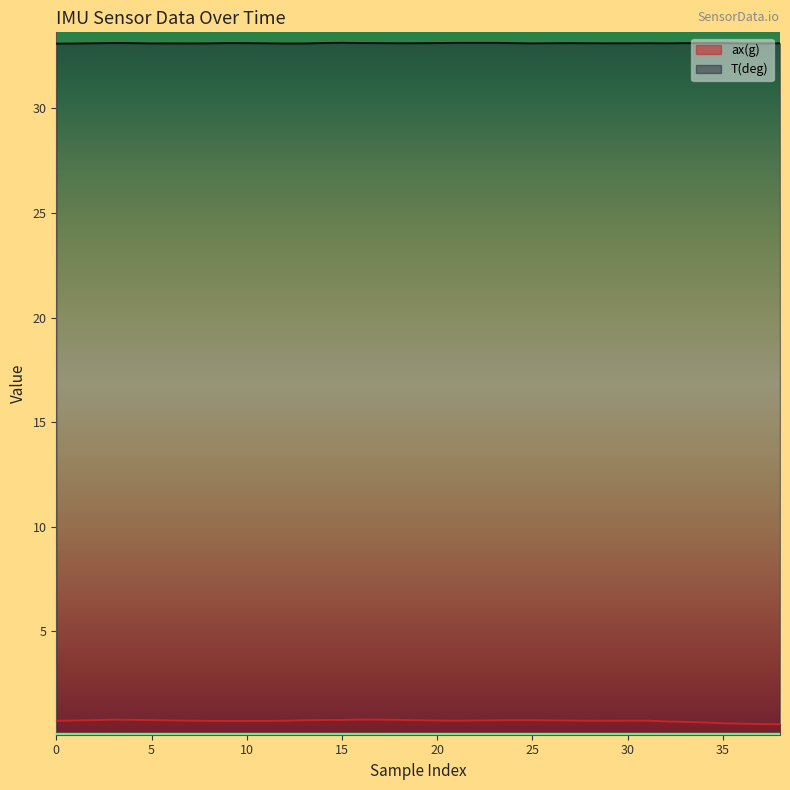

True or false: T(deg) and ax(g) intersect in this chart.

False